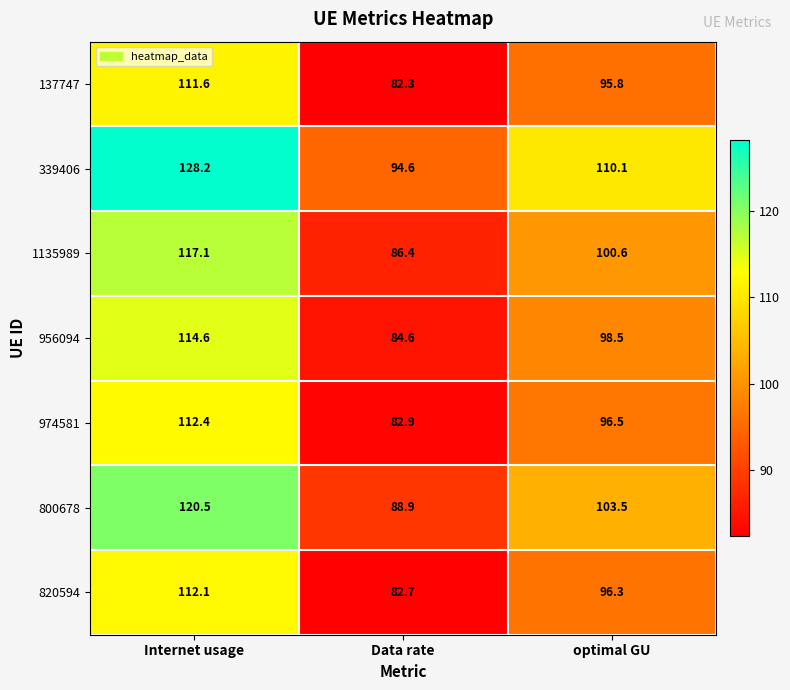

At which label does 956094 first exceed 98?

Internet usage